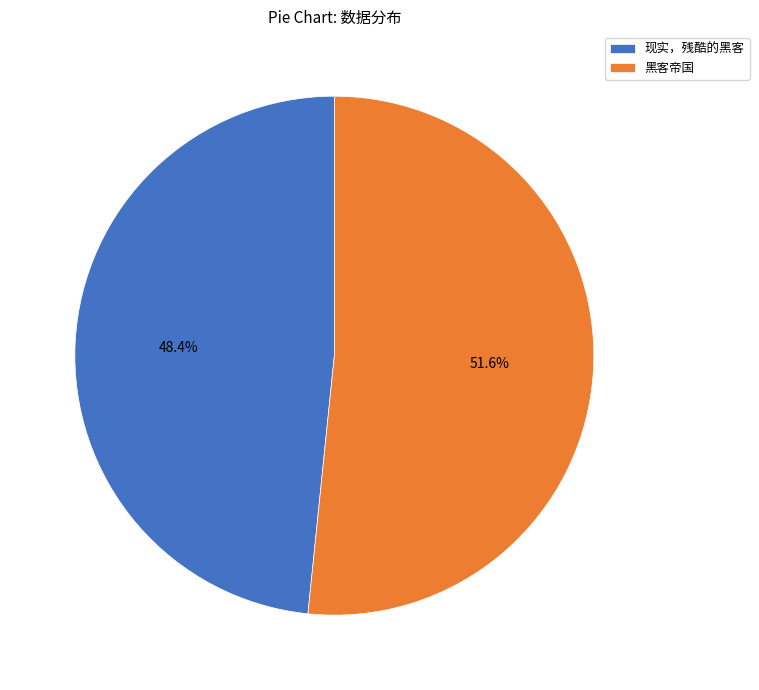

True or false: 黑客帝国 accounts for 52% of the total.

True